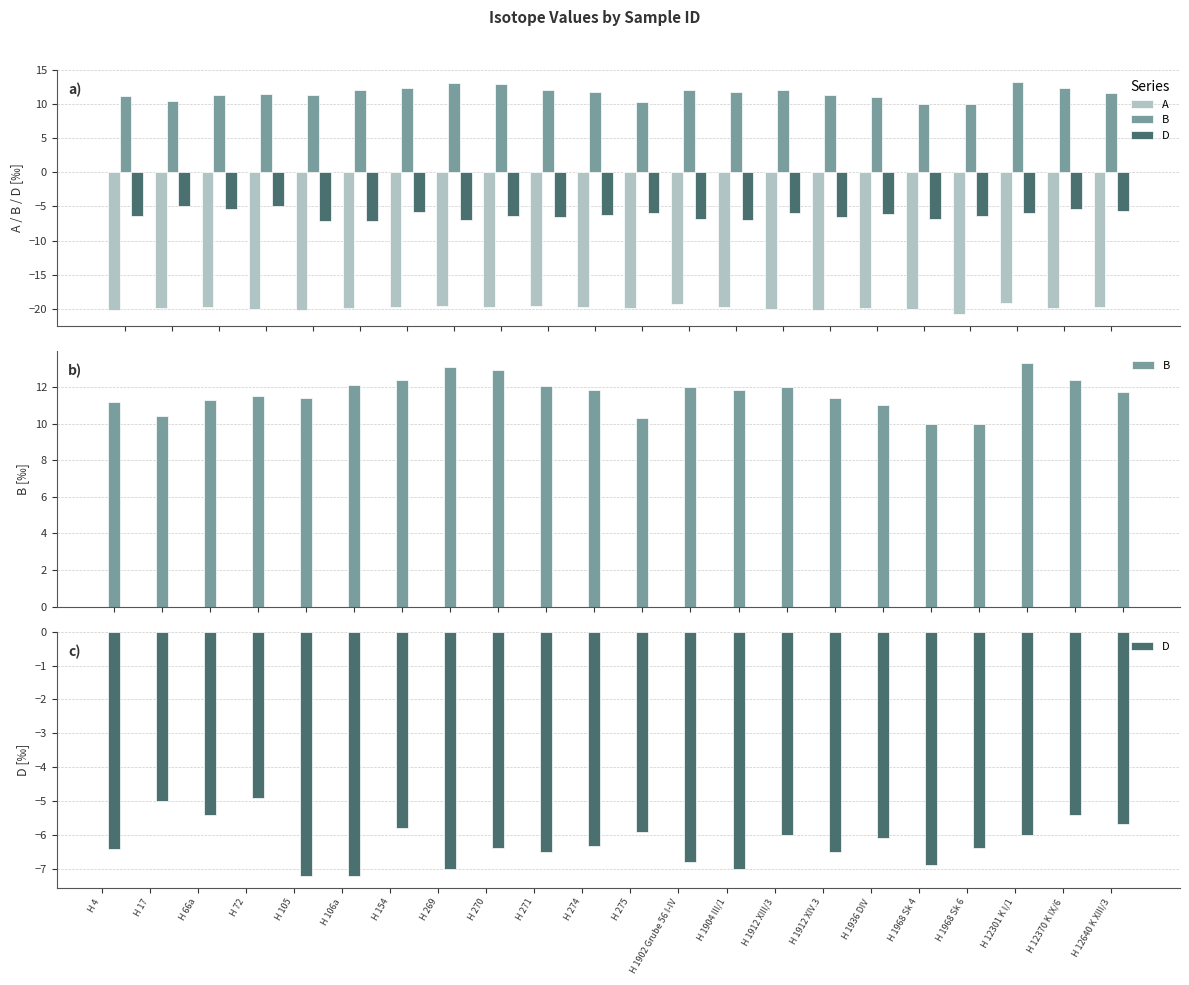

What are all the series names shown in the legend?

A, B, D